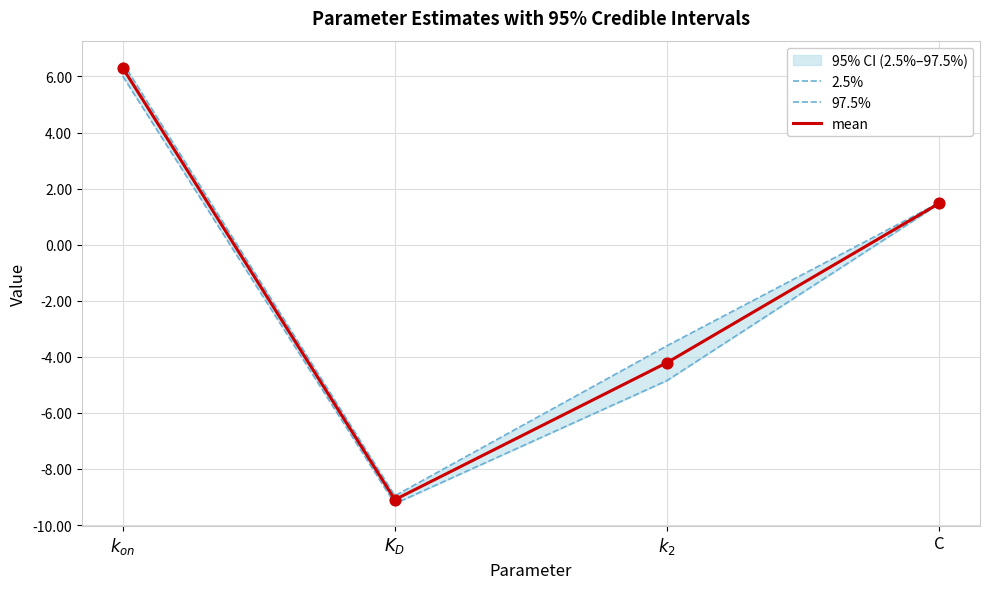

At how many categories does at least one series exceed -1?

2